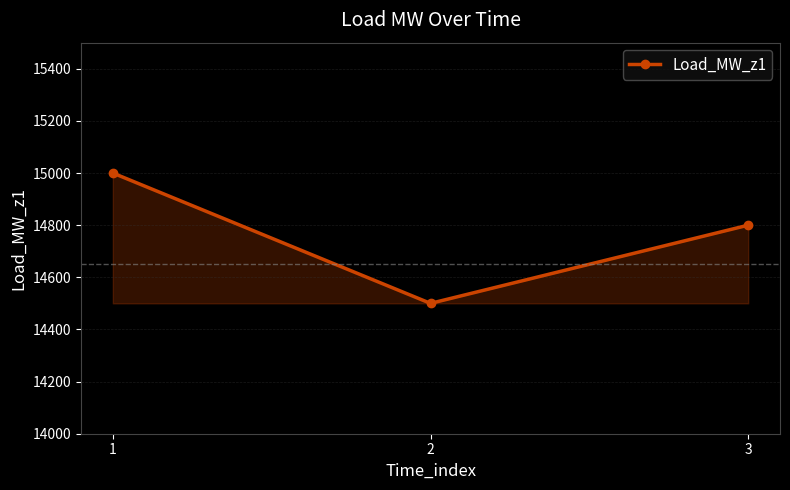

The chart shows a value of 26176 at 1. True or false?

False